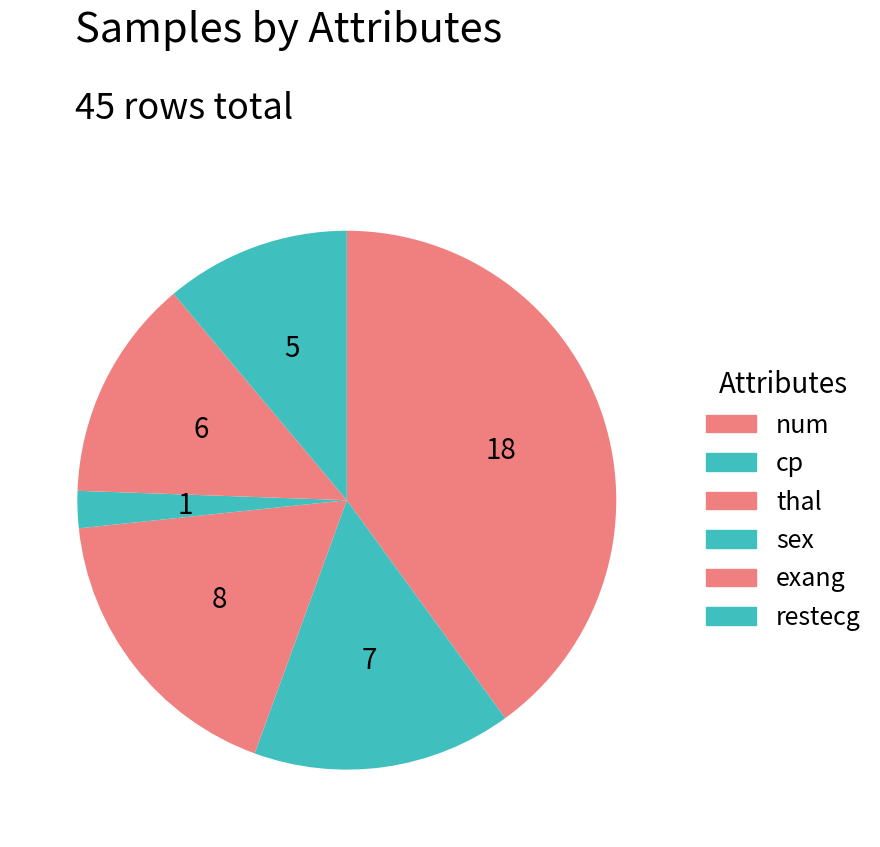

What percentage is the sex slice, to the nearest percent?

2%